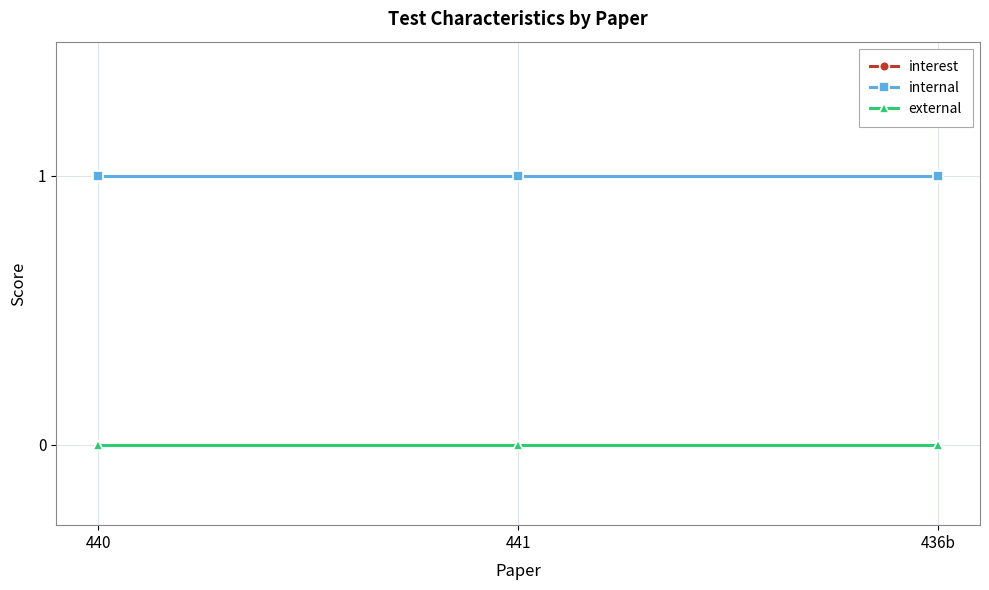

Which category has the lowest value in the external series?

440